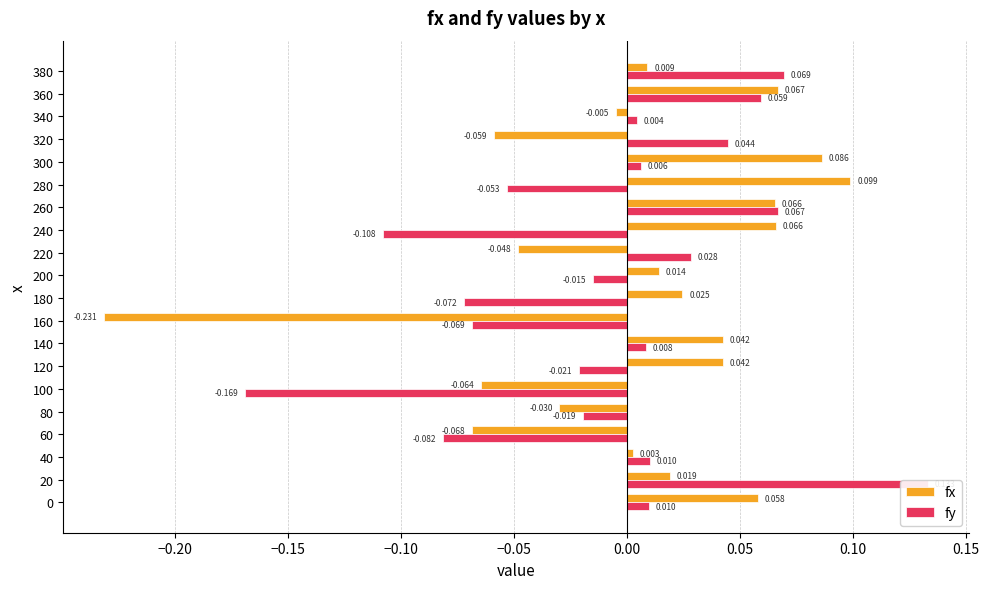

How many series are shown in this chart?

2